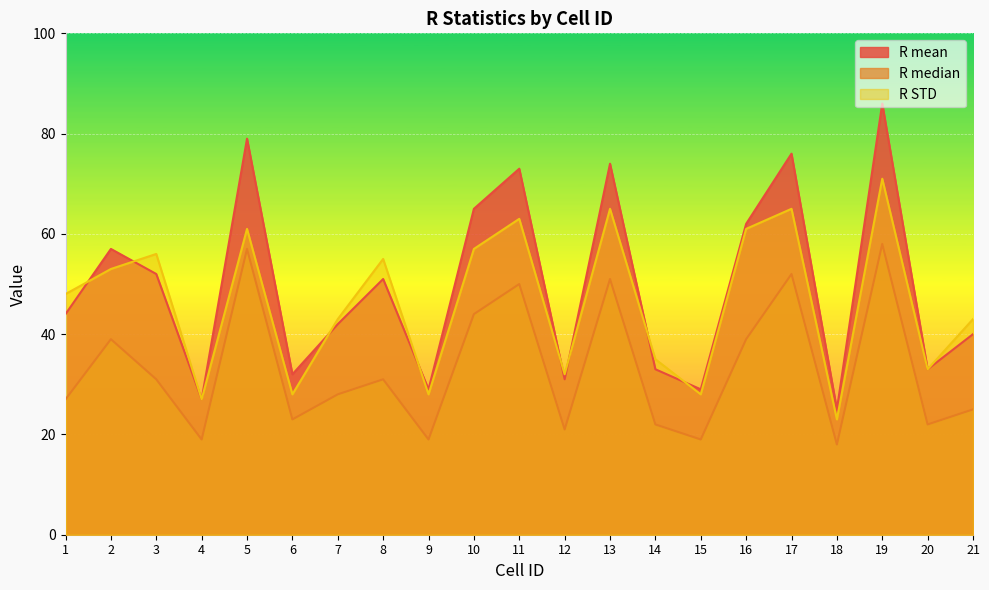

What is the smallest value displayed?

18